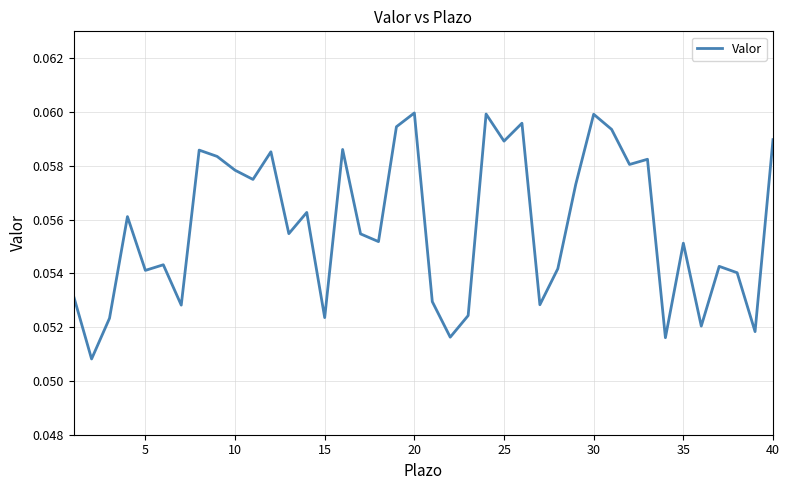

Is it true that the value at 5 is 0.0?

False